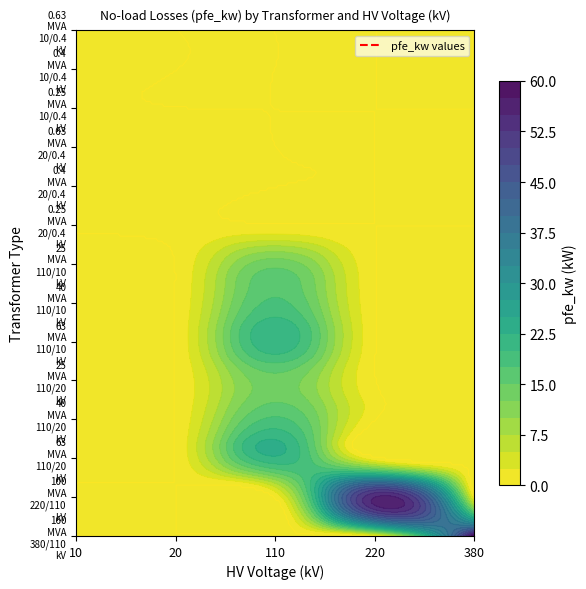

The value of 0.25 MVA 10/0.4 kV at 20 is 0.0. True or false?

True